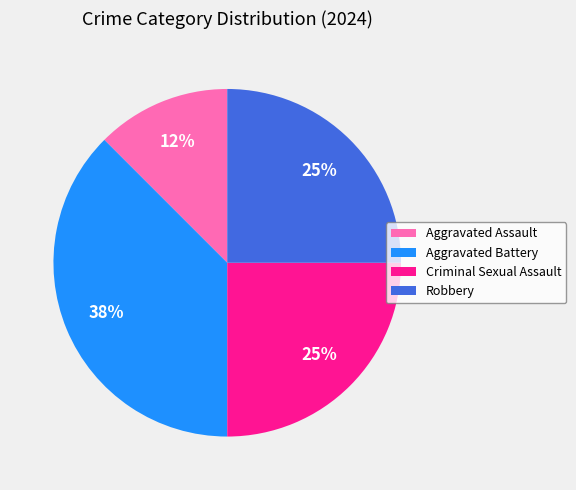

What is the largest slice in the pie chart?

Aggravated Battery